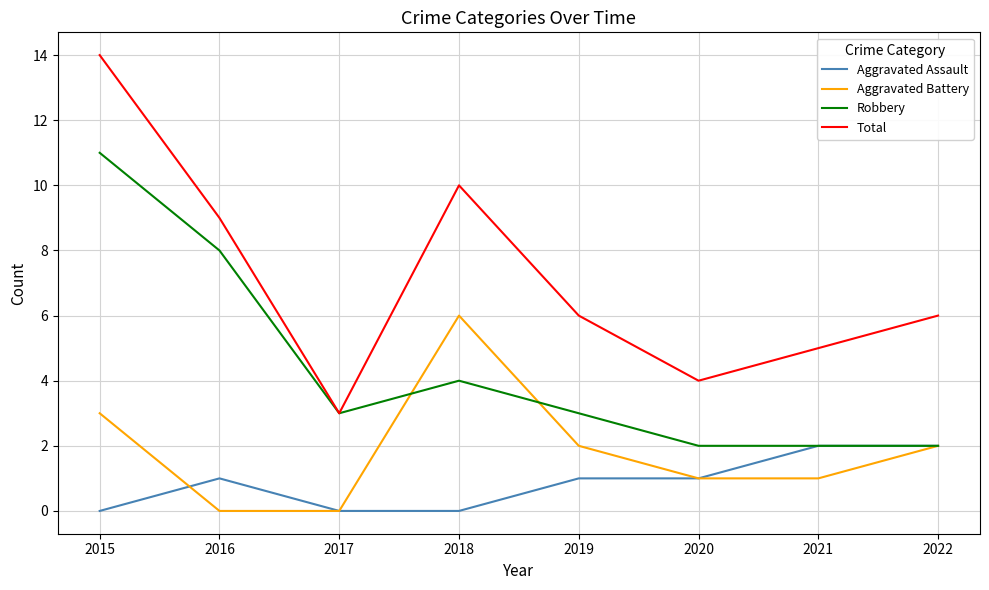

What is the sum of all Total values?

57